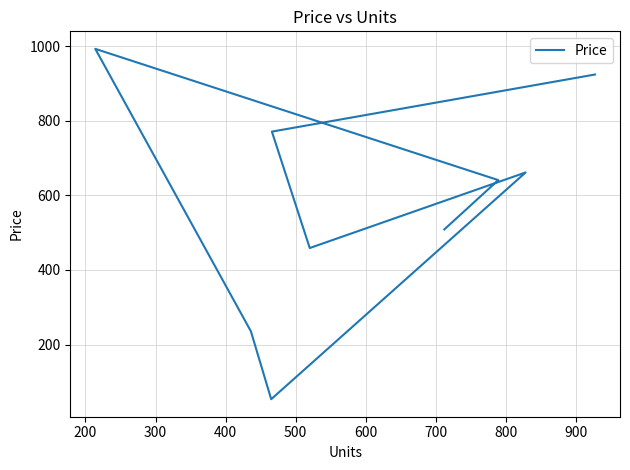

What is the change in value from 200 to 300?

-312.0